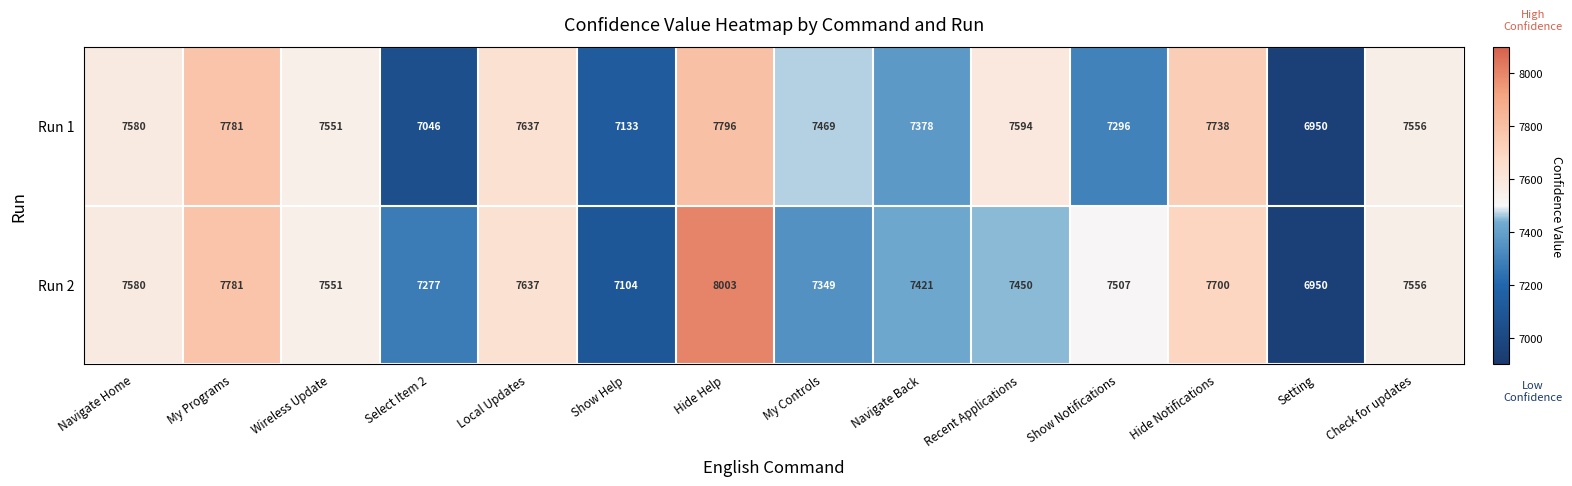

What is the sum of all Run 1 values?

104505